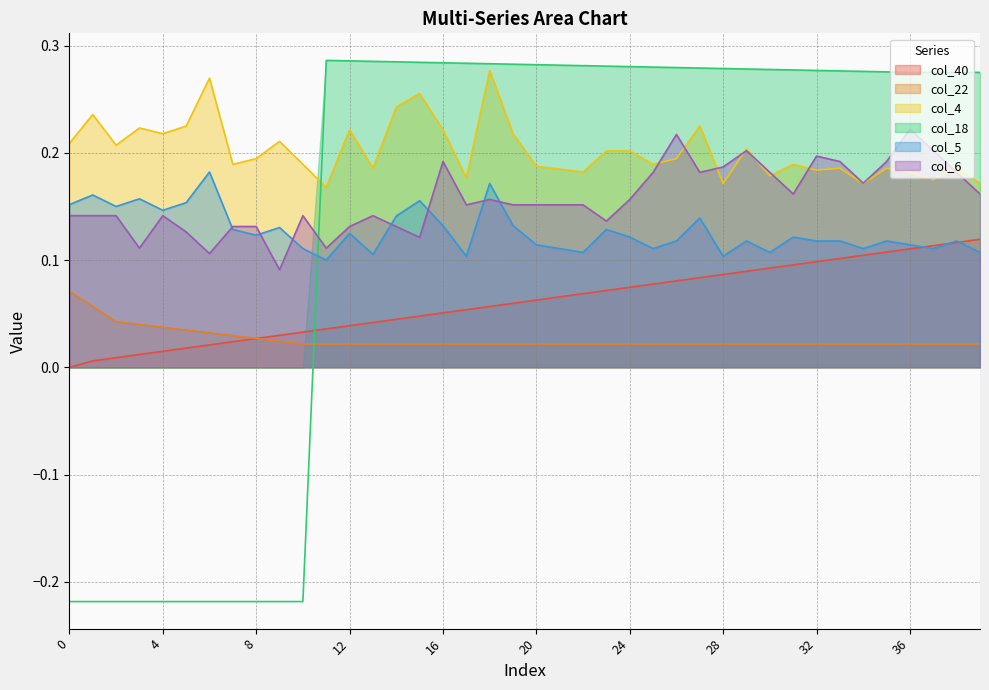

Is it true that col_6 equals 0.0 at 20?

False